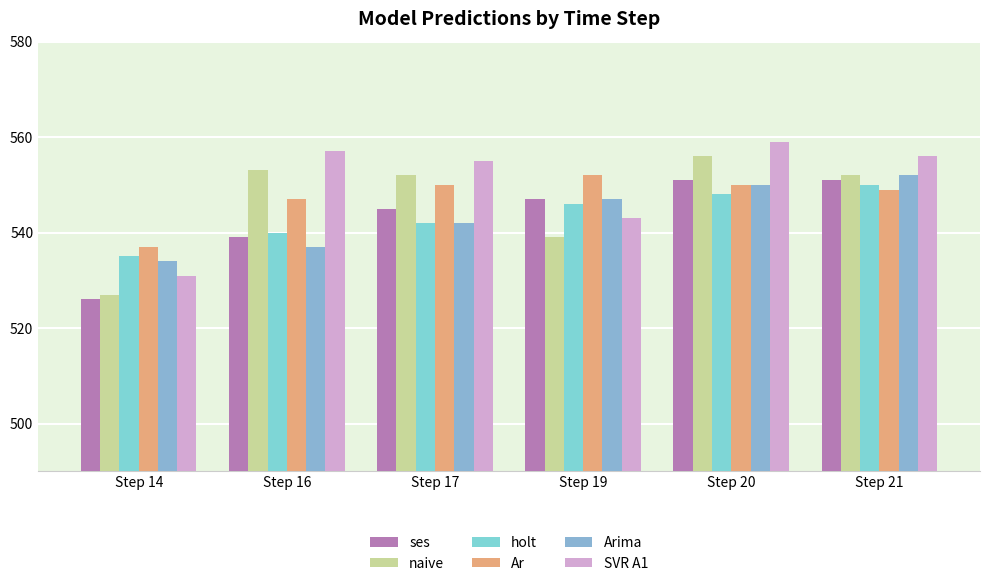

What is the value of the holt bar at the 6th from the left?

550